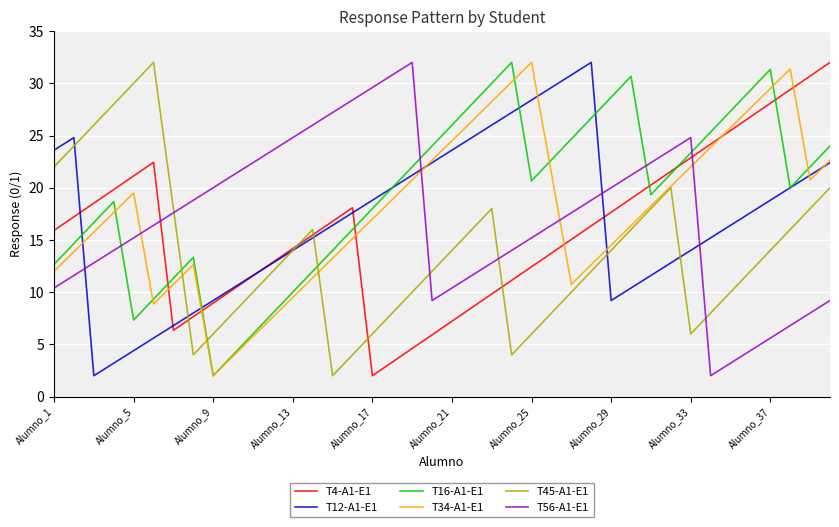

What is the minimum value for T4-A1-E1?

2.0